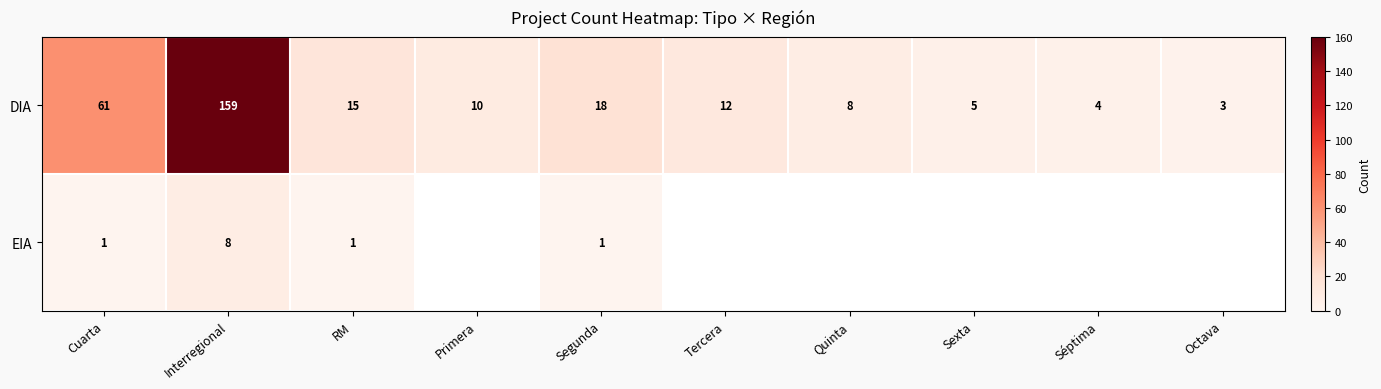

What is the spread (max minus min) of values at Sexta?

5